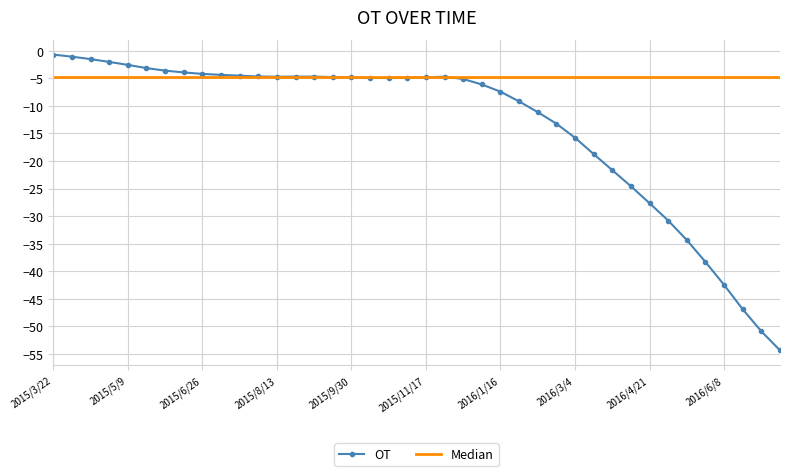

Count the number of categories in the chart.

40